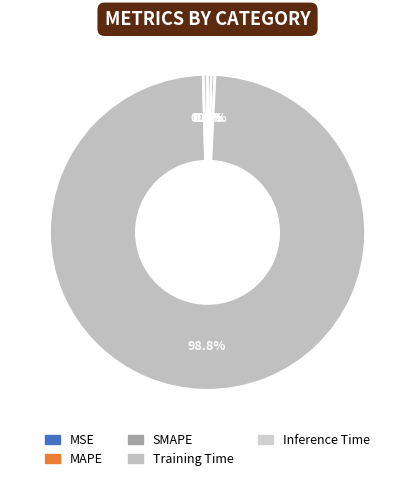

How many segments does this pie chart have?

5